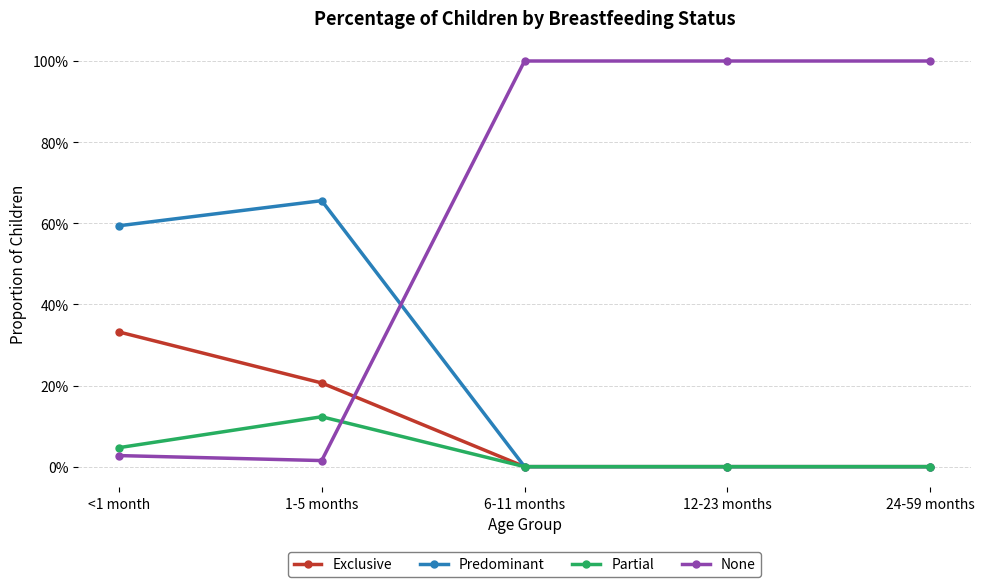

What is the total value across all series at 12-23 months?

1.0